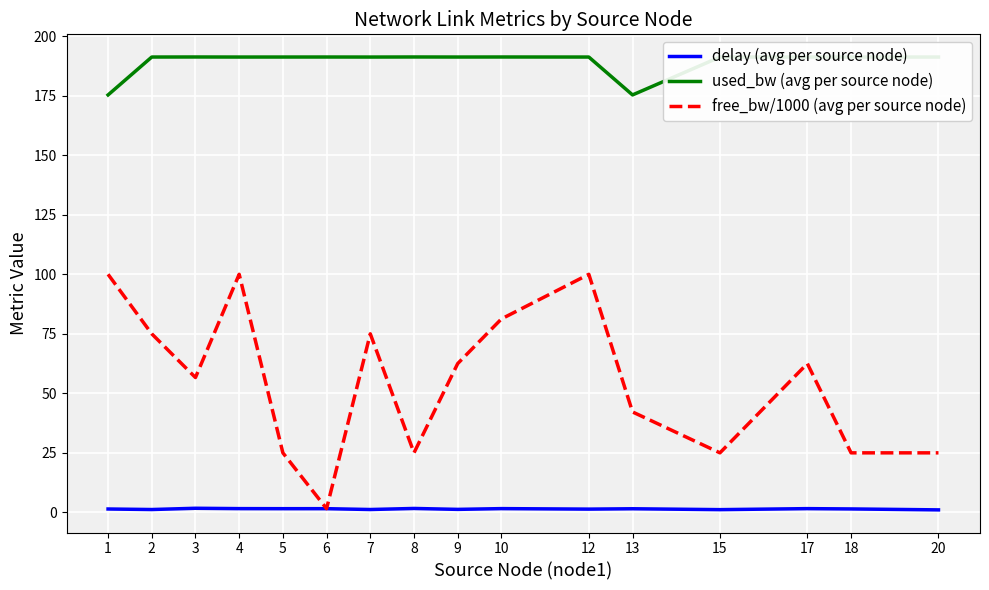

What is the average value of the free_bw/1000 (avg per source node) series?

55.1